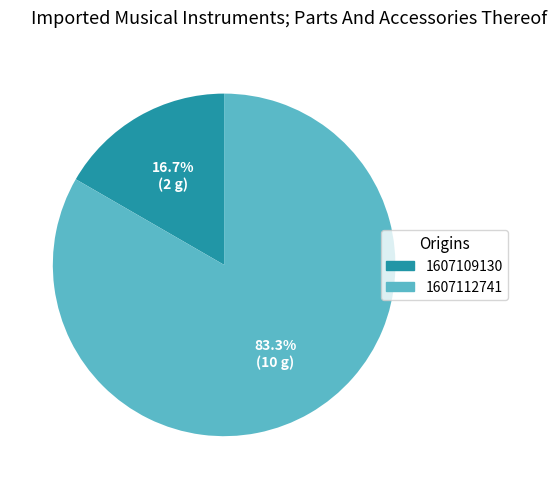

To the nearest percent, what percentage of the pie is 1607109130?

17%